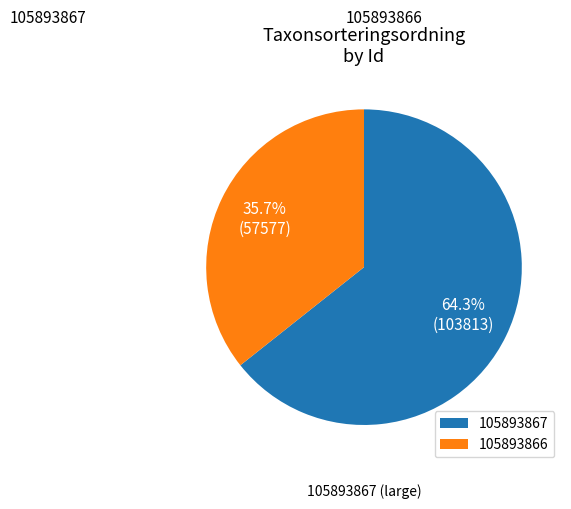

True or false: 105893866 accounts for 36% of the total.

True